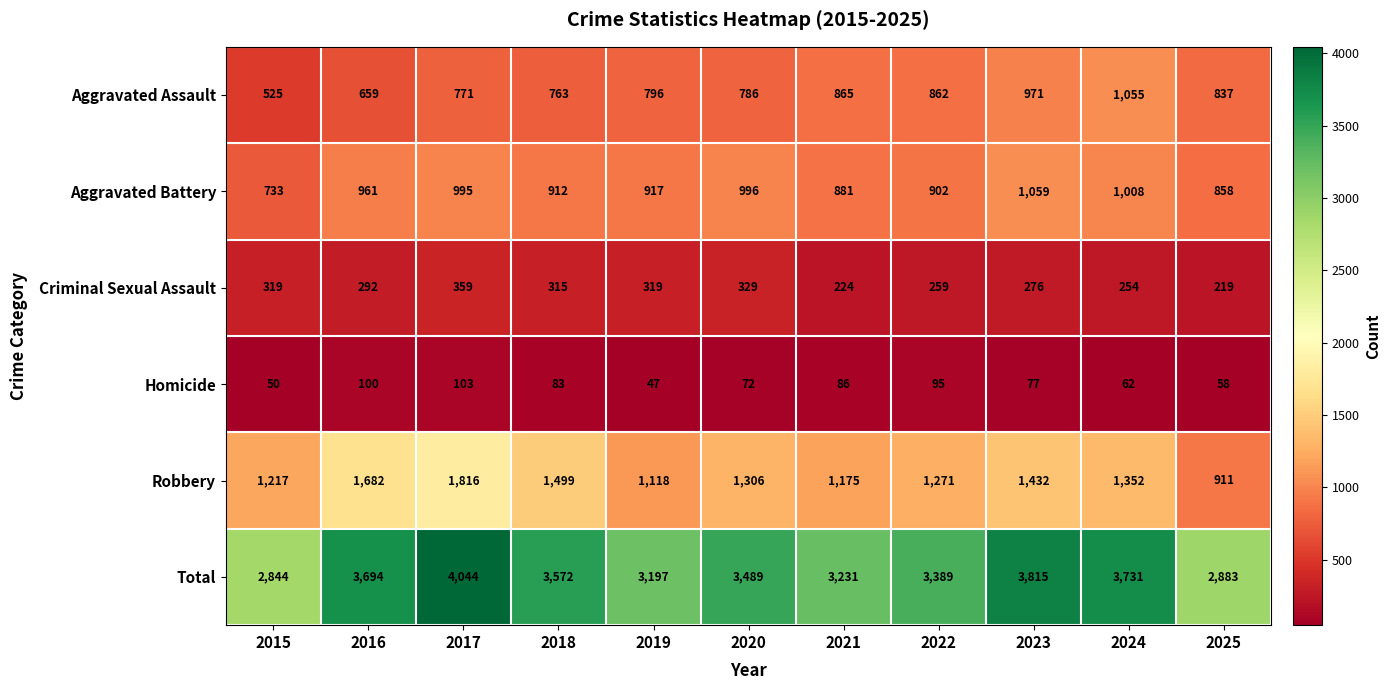

Which label corresponds to the smallest value in the chart?

2019